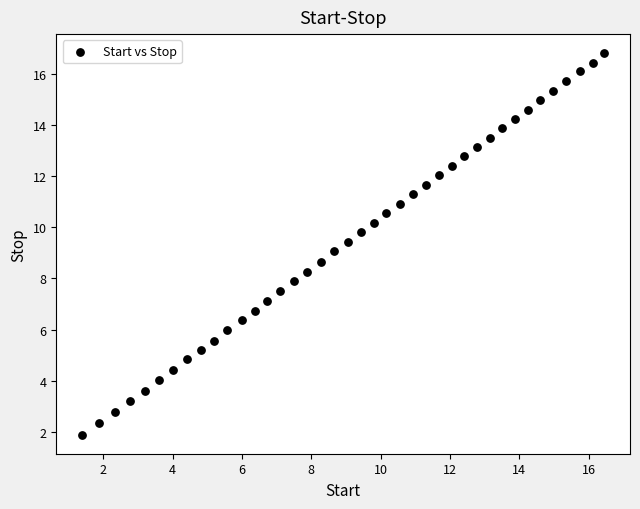

What is the range of Y values (max minus min)?

14.9